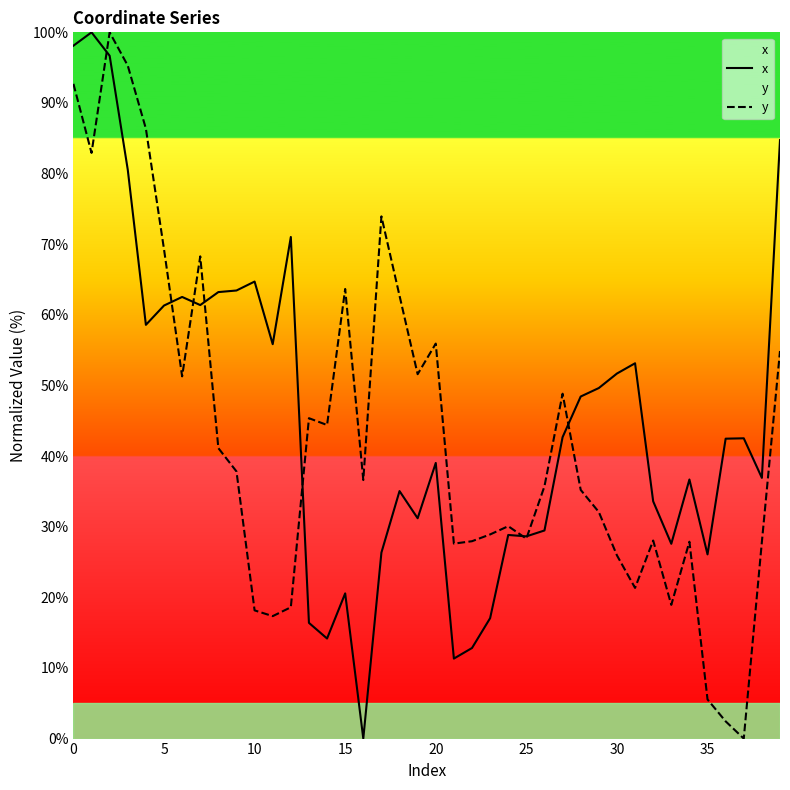

Count the number of data series in this chart.

2